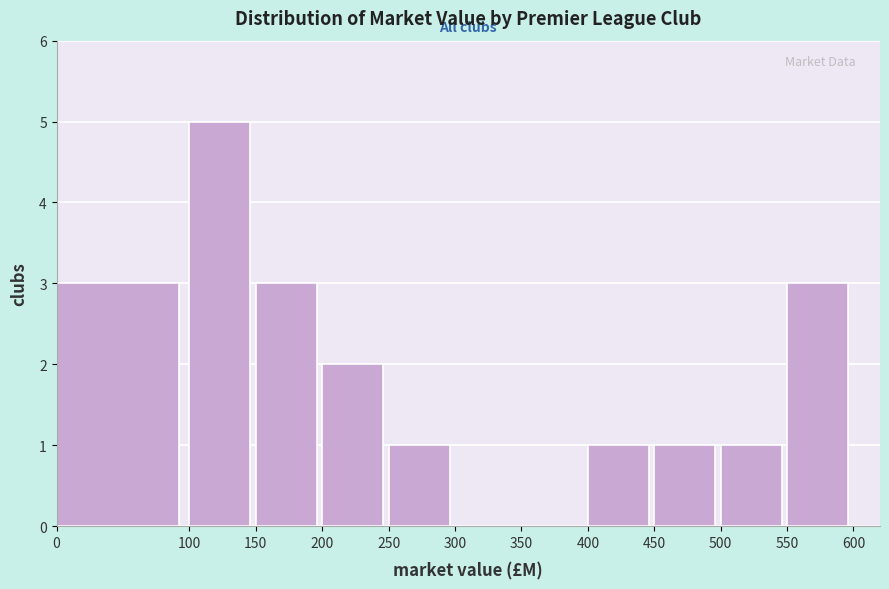

What is the height of the bar covering 250 to 300 on the x-axis? The values are not printed on the chart, so give them approximately, as read against the axis.

1